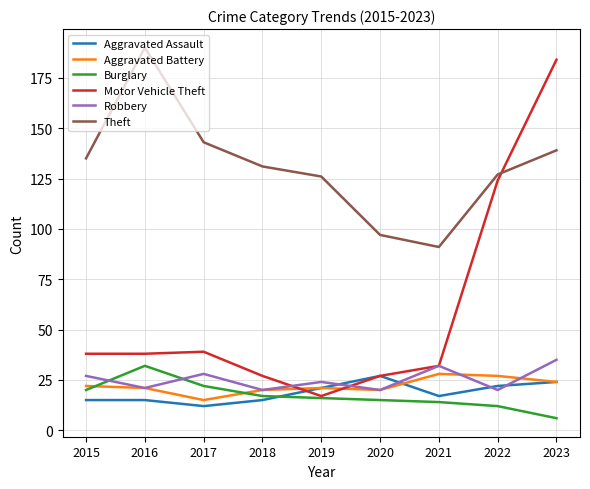

In Burglary, how many points are higher than both neighbors (excluding endpoints)?

1